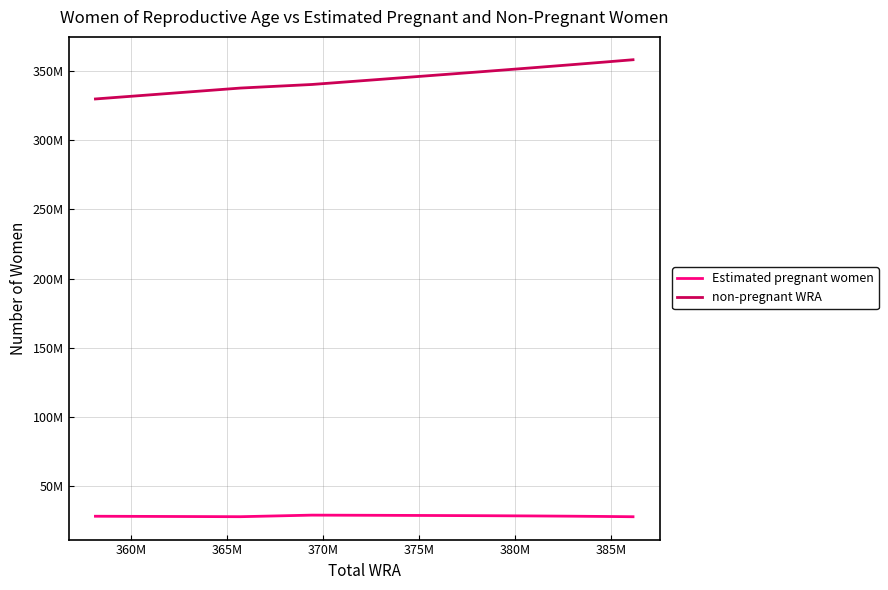

Does the chart have visible grid lines?

Yes